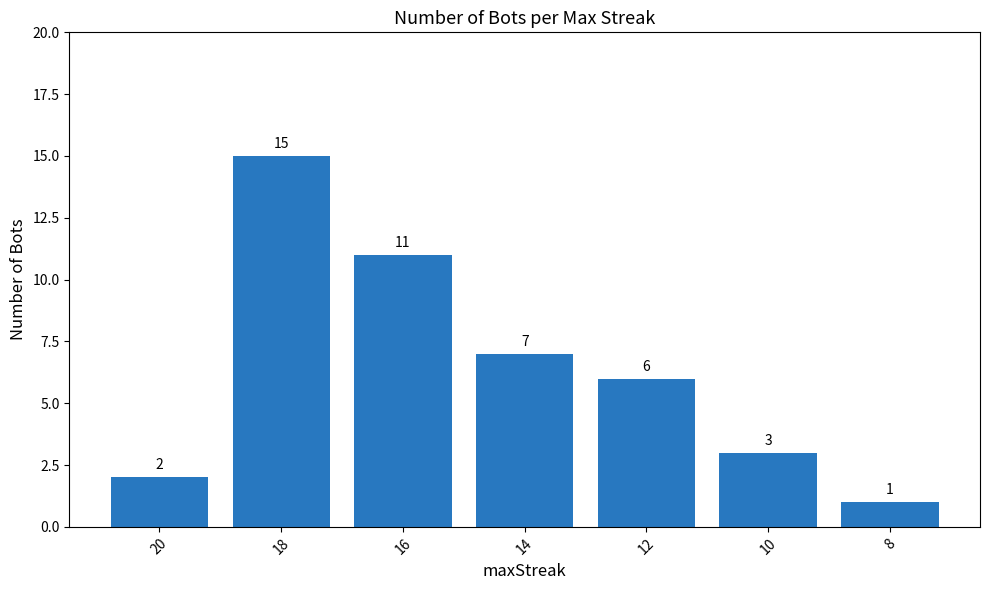

Which label corresponds to the largest value in the chart?

18